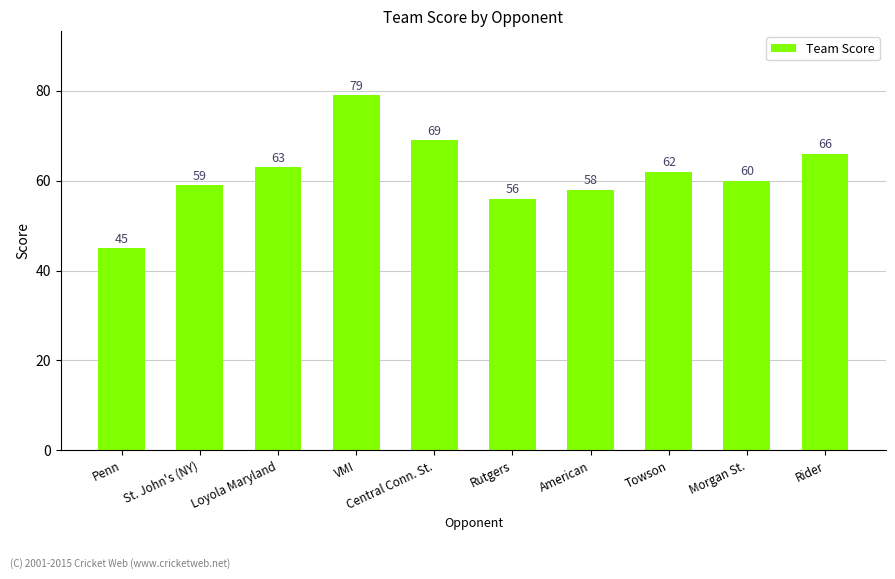

Is it true that the value at American is 23?

False